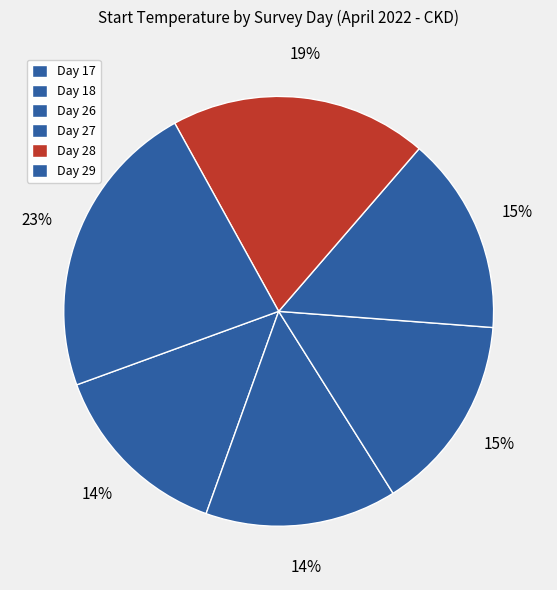

Is there any slice that represents more than half of the pie?

No